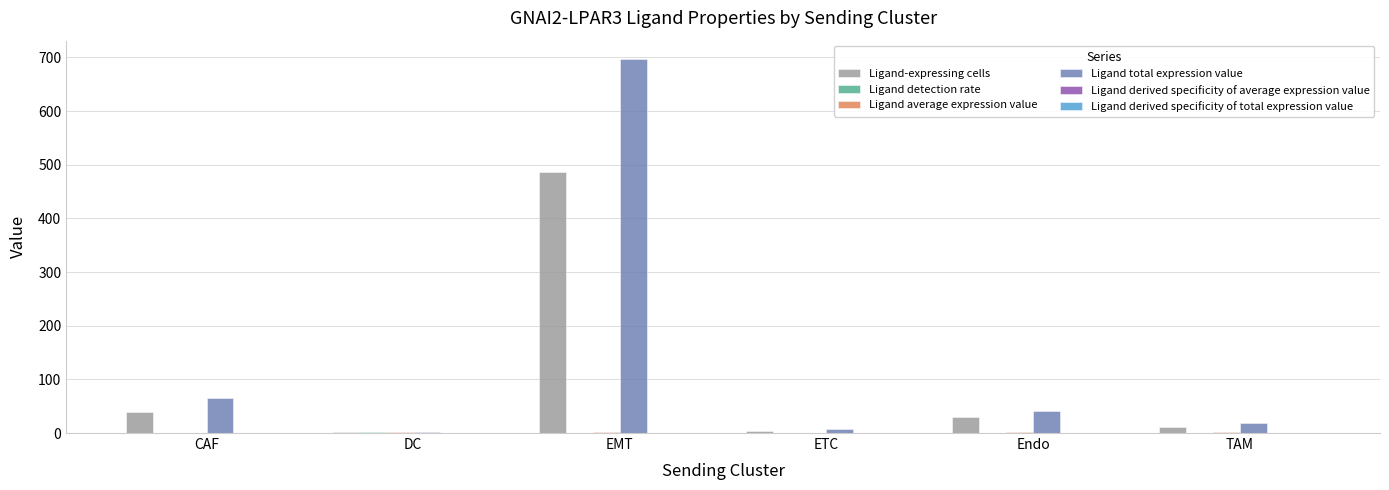

At which label does Ligand total expression value reach its peak?

EMT